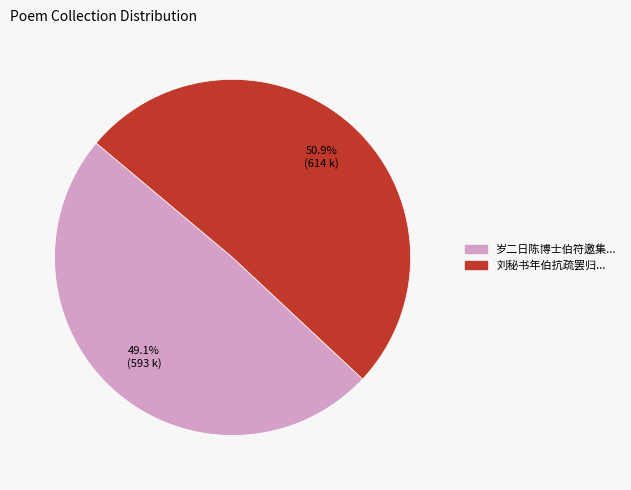

Rank the categories by value from lowest to highest.

岁二日陈博士伯符邀集..., 刘秘书年伯抗疏罢归...